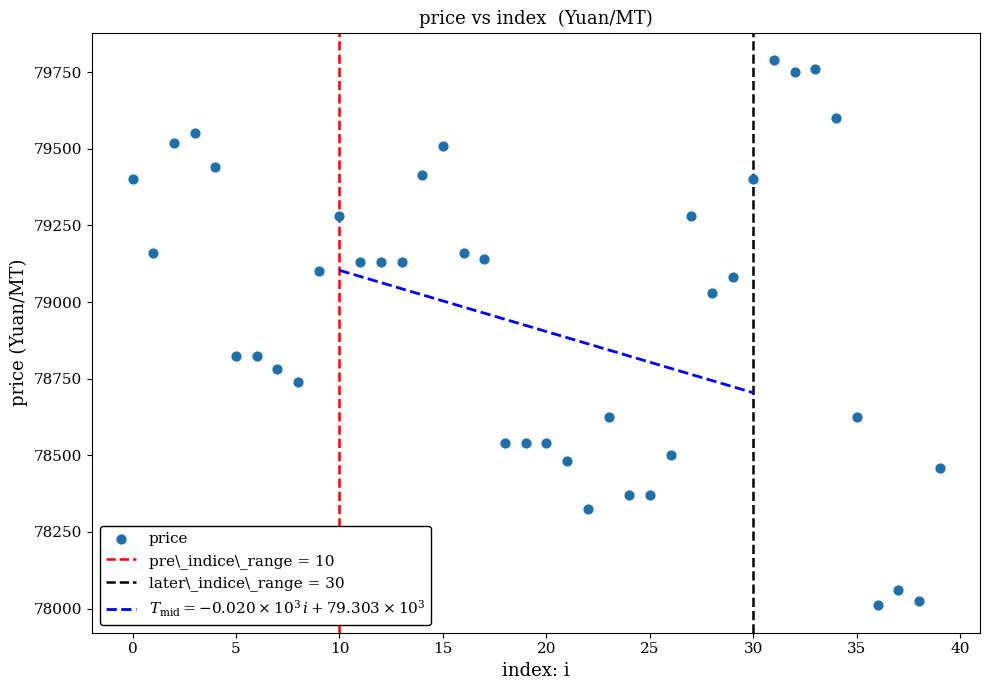

What is the range of Y values (max minus min)?

1780